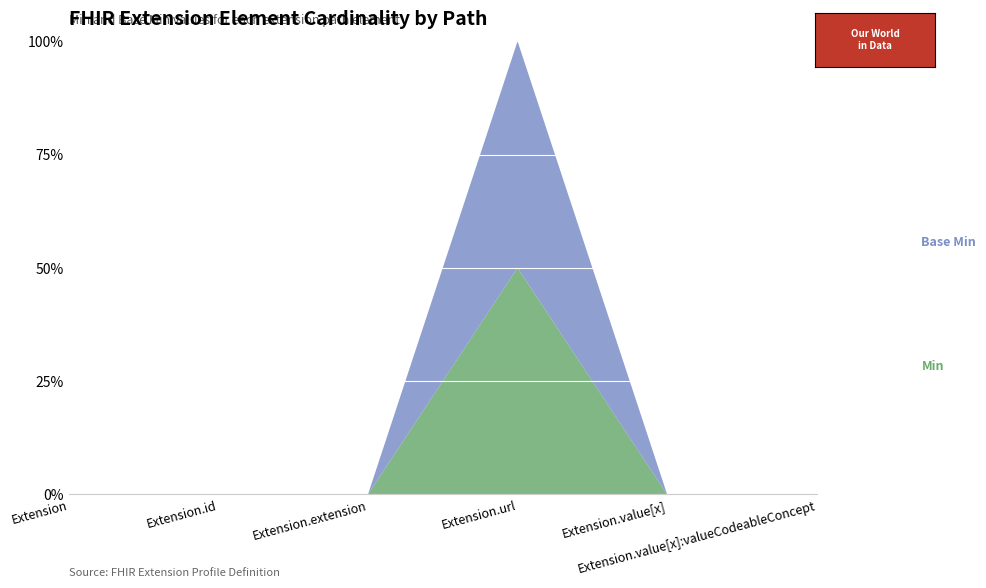

Reading left to right, transcribe all the data shown in this chart.

Min: Extension=0	Extension.id=0	Extension.extension=0	Extension.url=1	Extension.value[x]=0	Extension.value[x]:valueCodeableConcept=0
Base Min: Extension=0	Extension.id=0	Extension.extension=0	Extension.url=1	Extension.value[x]=0	Extension.value[x]:valueCodeableConcept=0